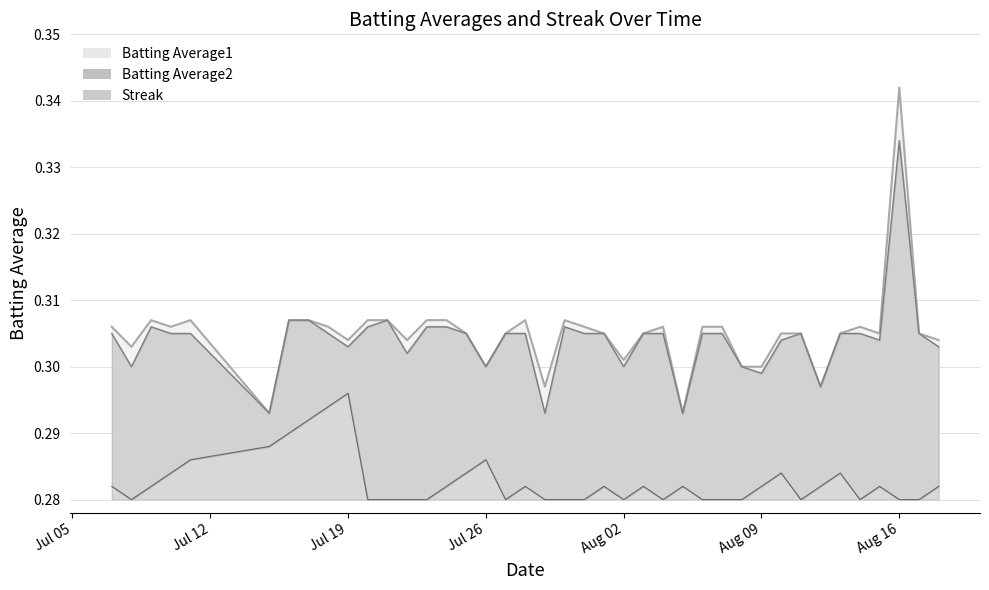

True or false: Streak has a value of 0.1 at 2010-08-12.

False